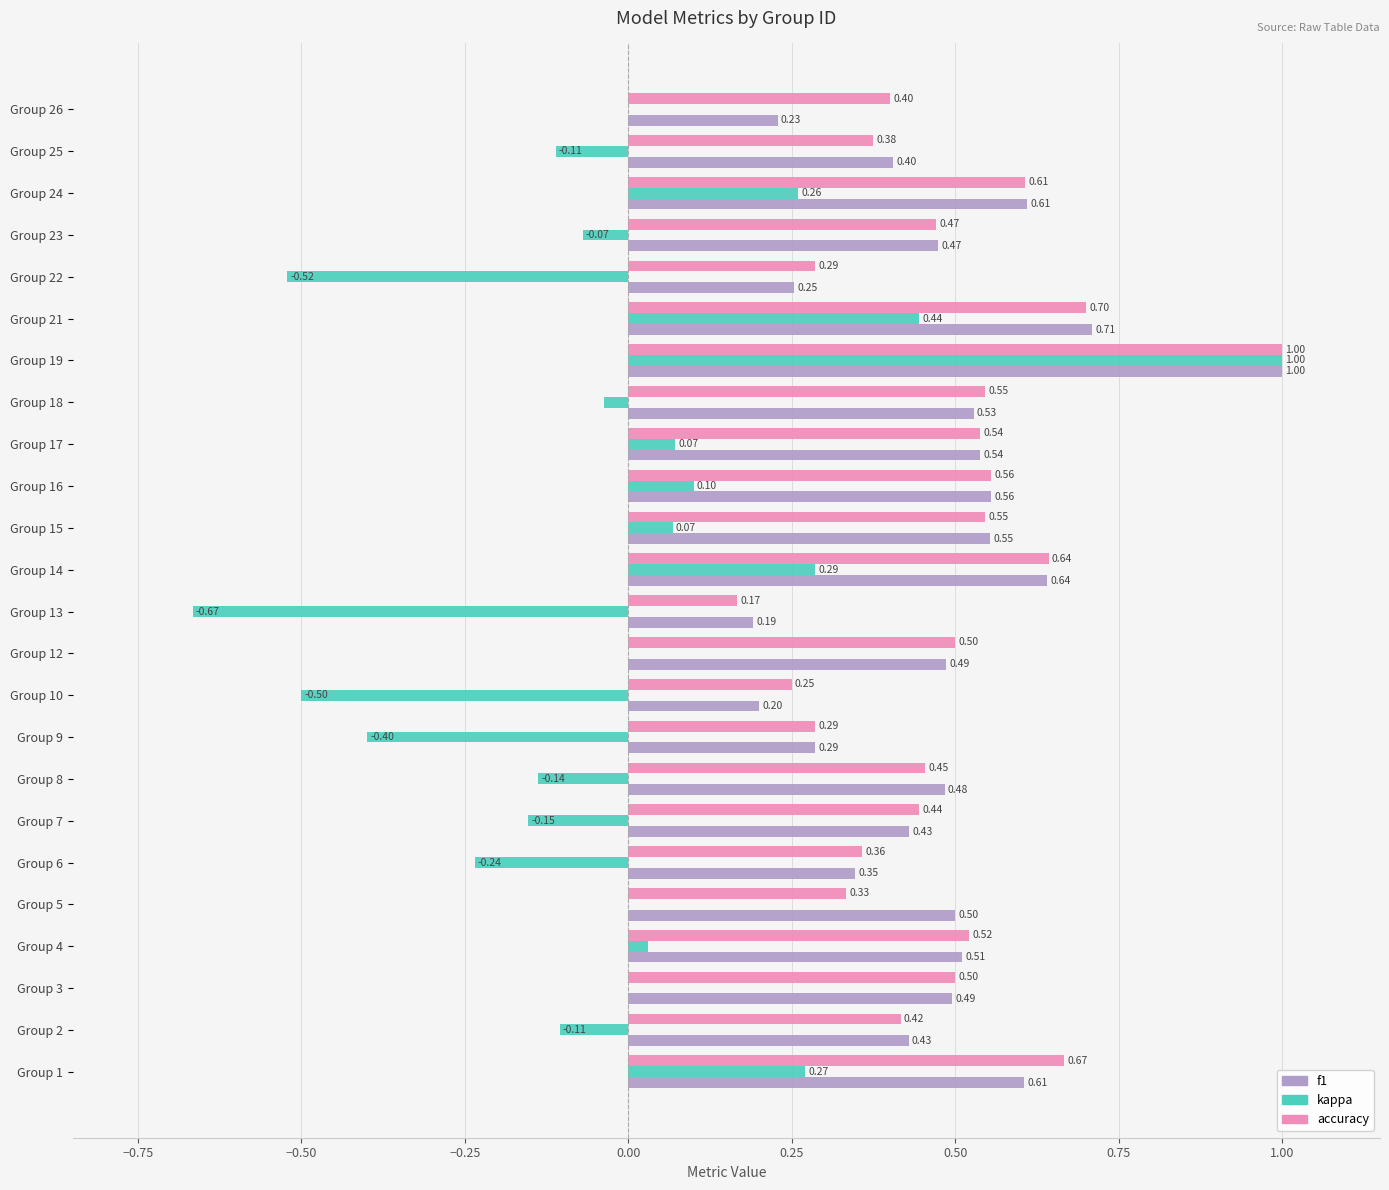

What is the sum of all f1 values?

11.5